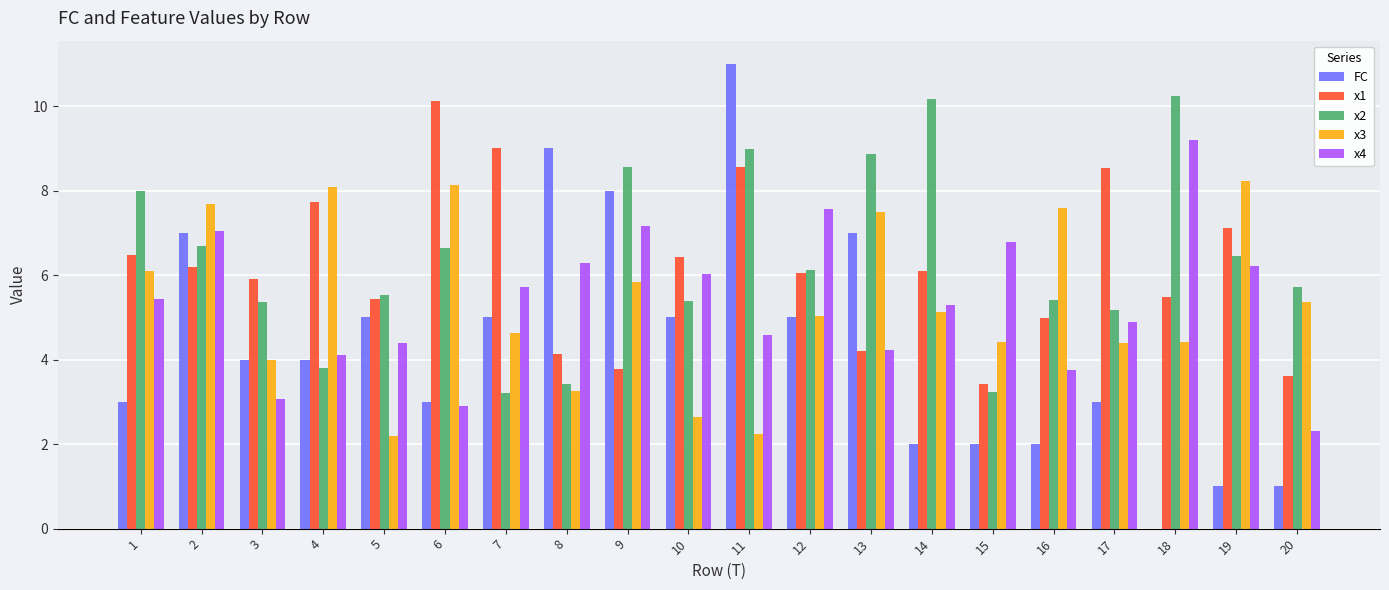

True or false: FC has a value of 0.3 at 20.

False